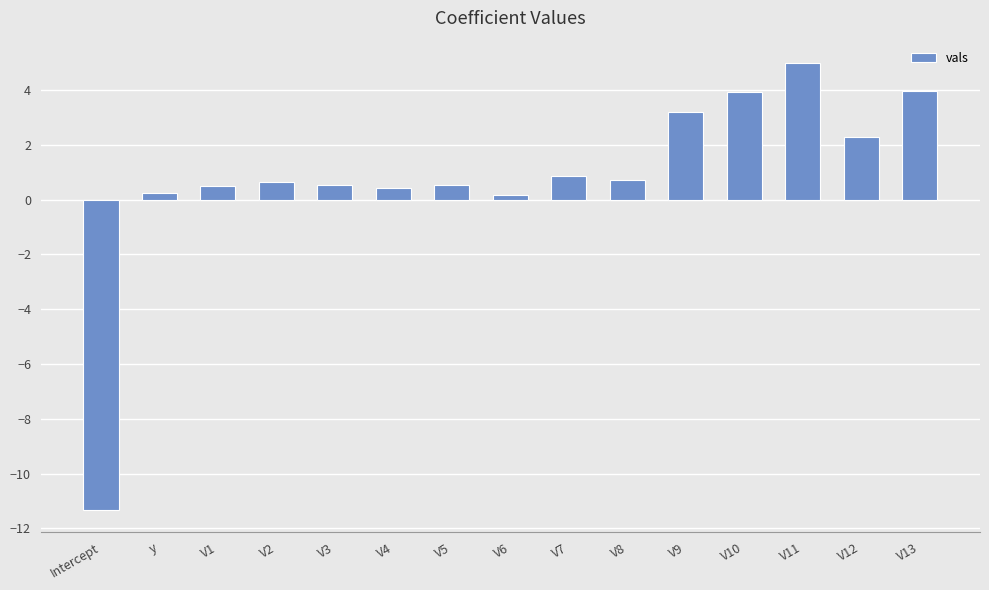

What is the change in value from V9 to V13?

+0.8